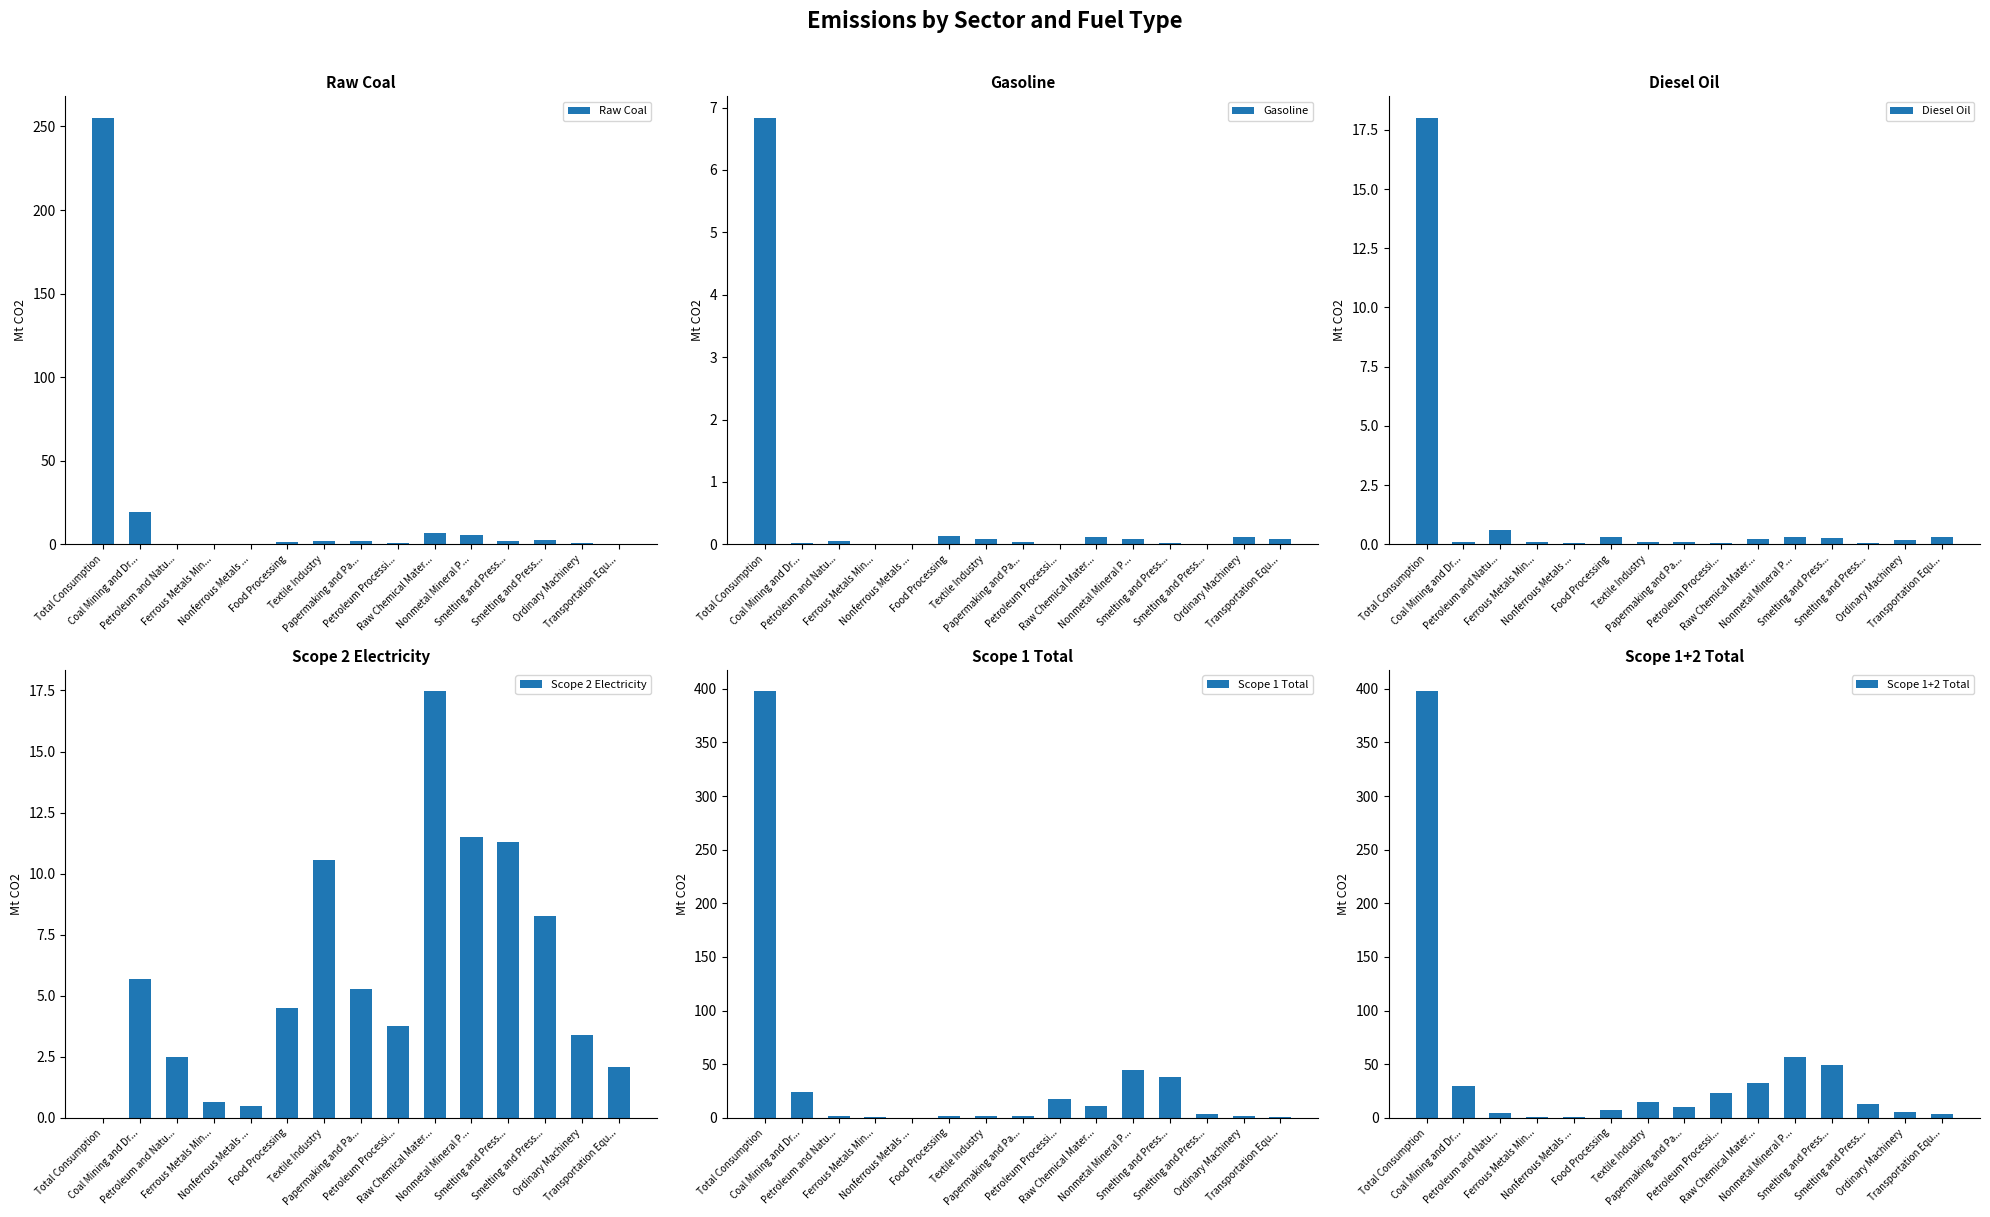

True or false: Gasoline has a value of 0.1 at Textile Industry.

True